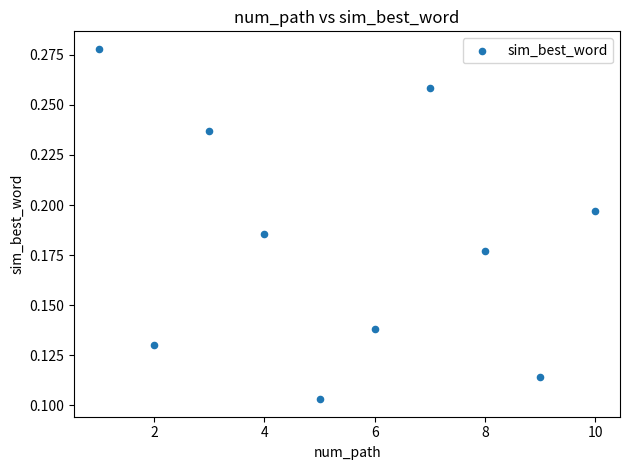

What is the range of X values (max minus min)?

9.0